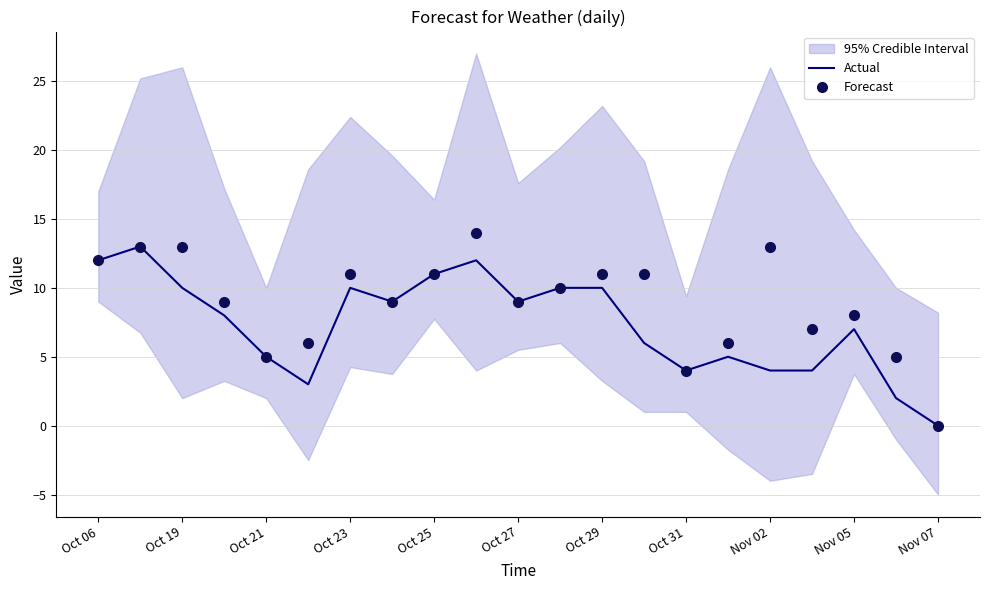

Is it true that Forecast equals 11 at 13?

True